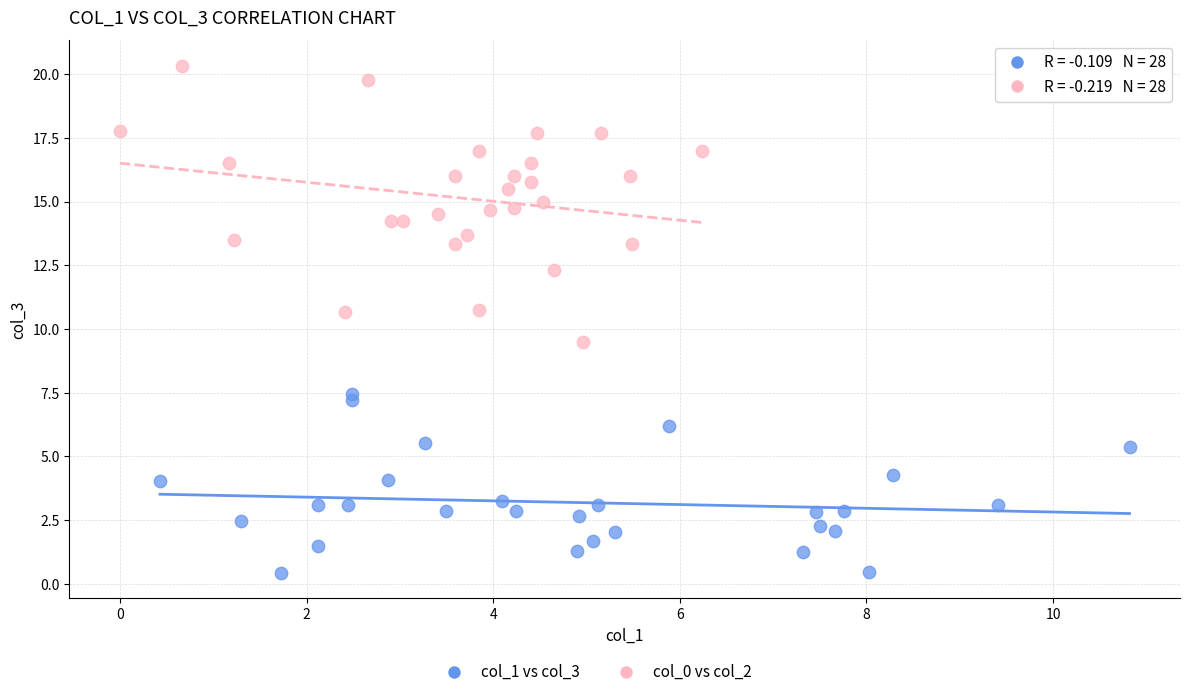

Which series reaches the minimum Y coordinate?

col_1 vs col_3